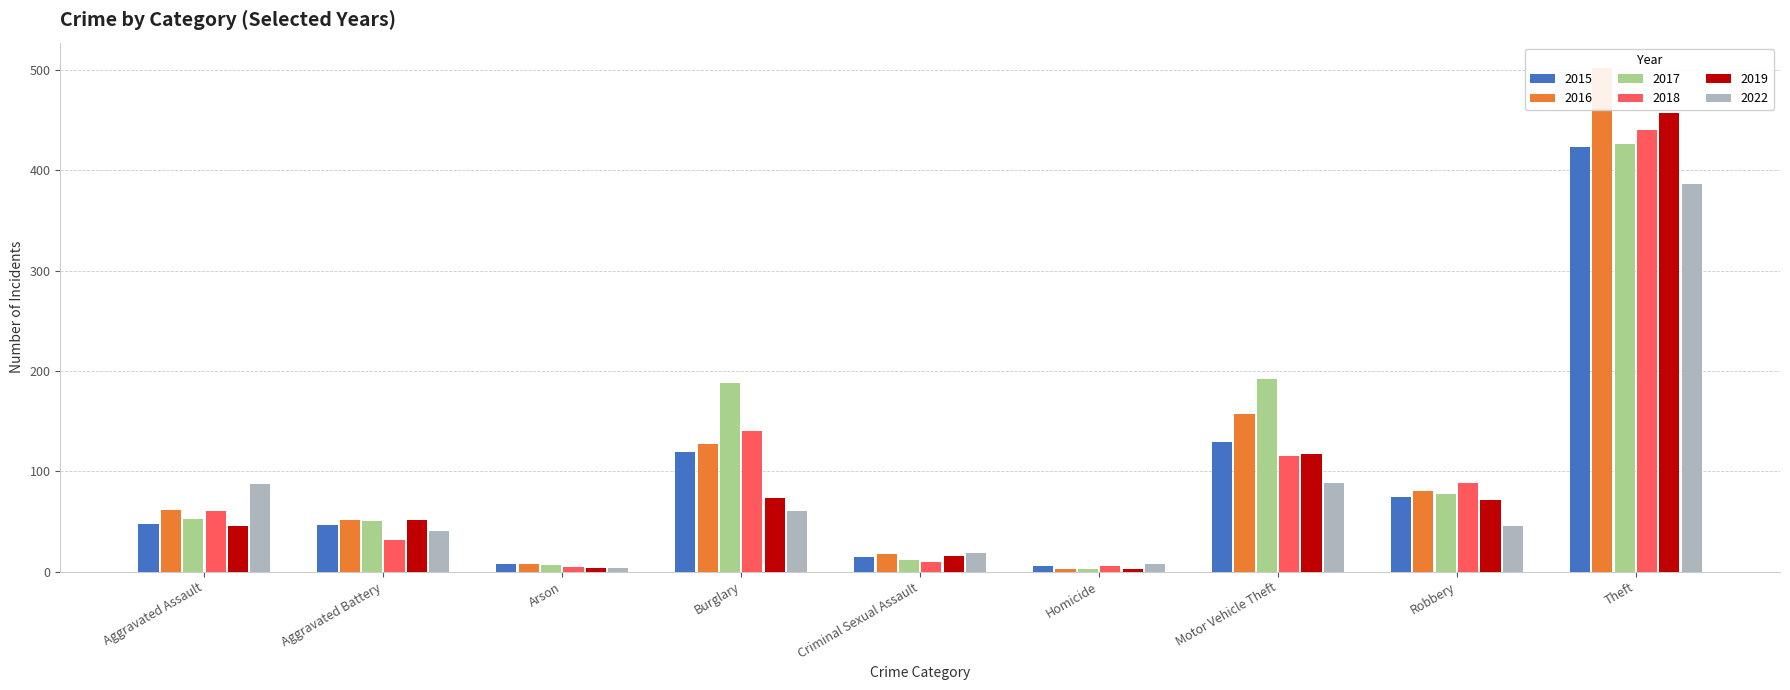

What is the label of the 9th bar from the left?

Theft